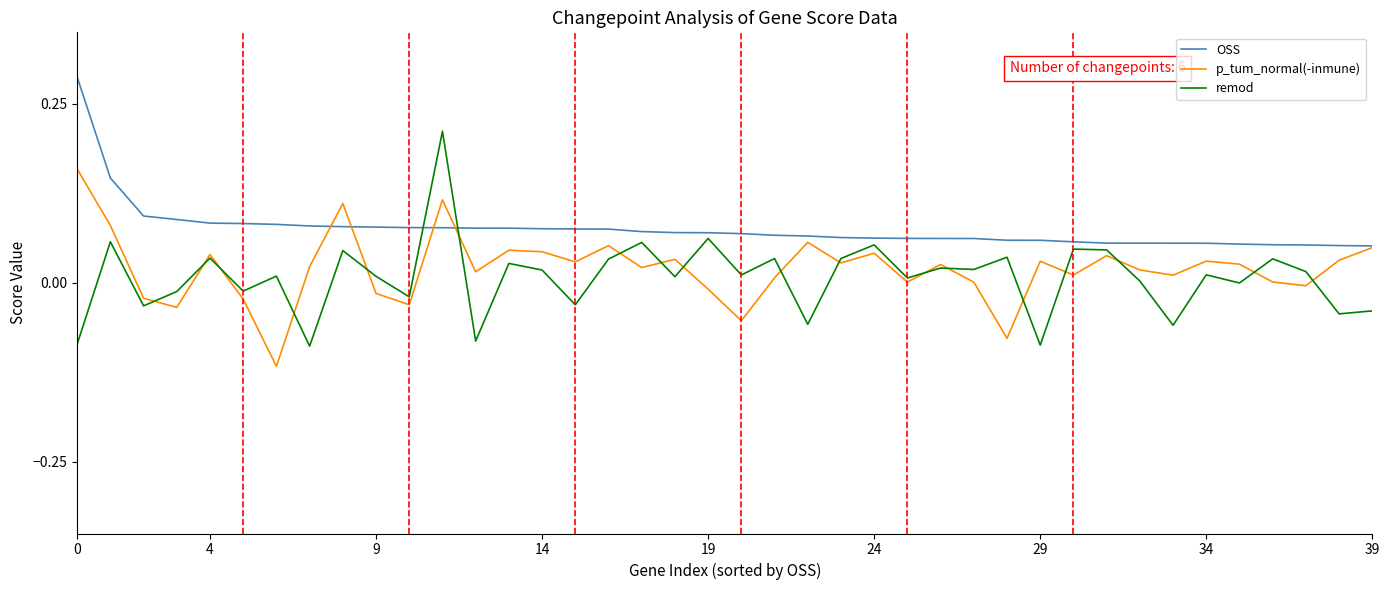

True or false: OSS and remod intersect in this chart.

True